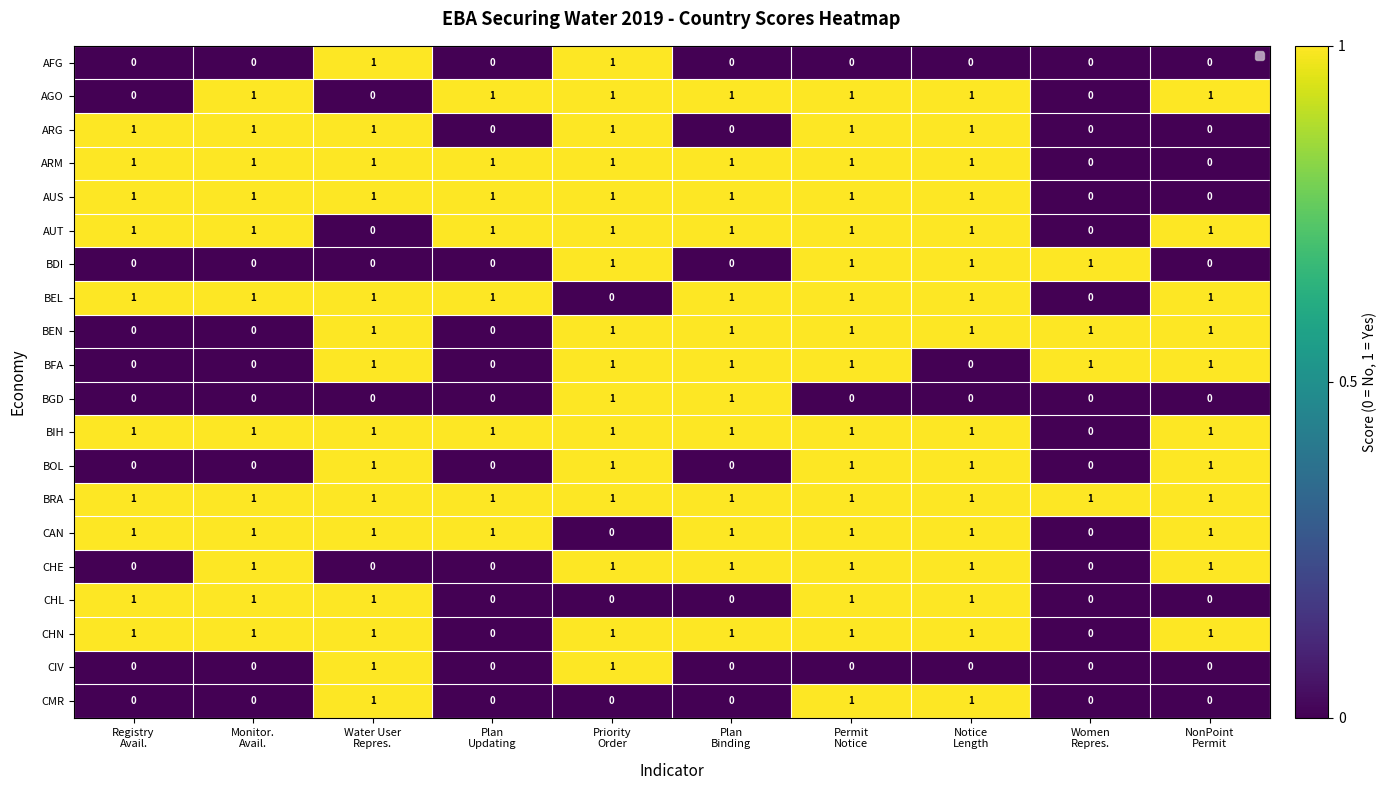

Rank the series at Priority Order from highest to lowest value.

AFG, AGO, ARG, ARM, AUS, AUT, BDI, BEN, BFA, BGD, BIH, BOL, BRA, CHE, CHN, CIV, BEL, CAN, CHL, CMR